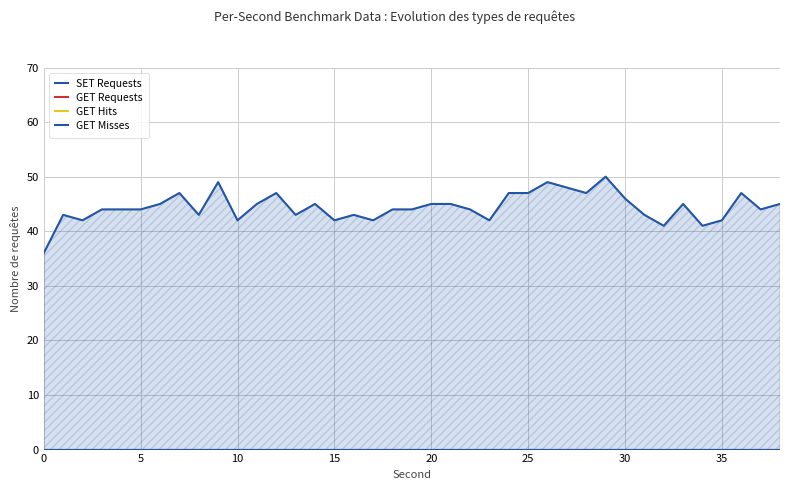

What is the label of the 3rd point from the right?

36